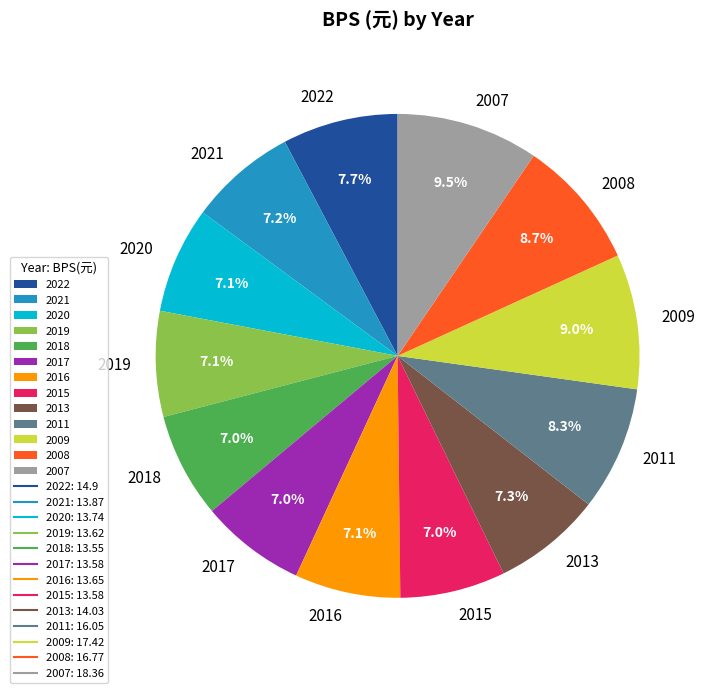

To the nearest percent, what is the combined percentage of 2013 and 2022?

15%